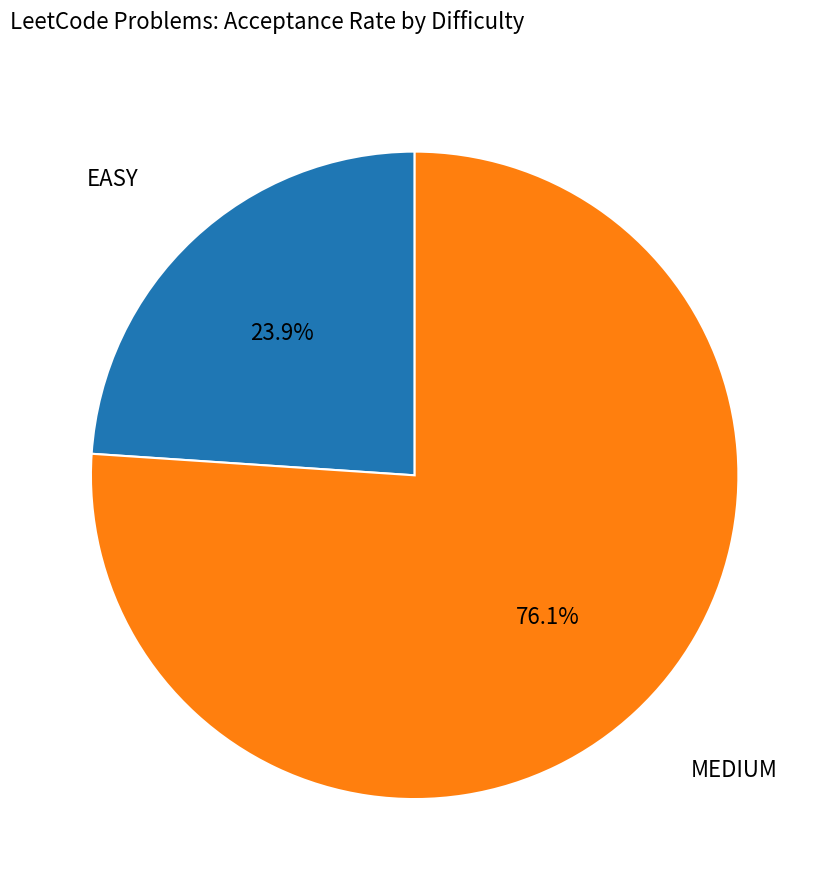

Does any single category account for the majority?

Yes